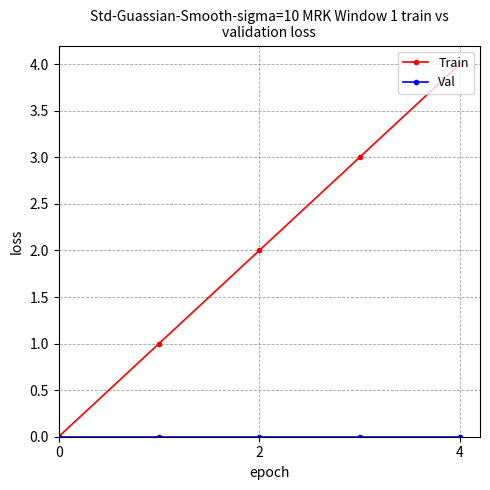

Which series has the largest total across all categories?

Train